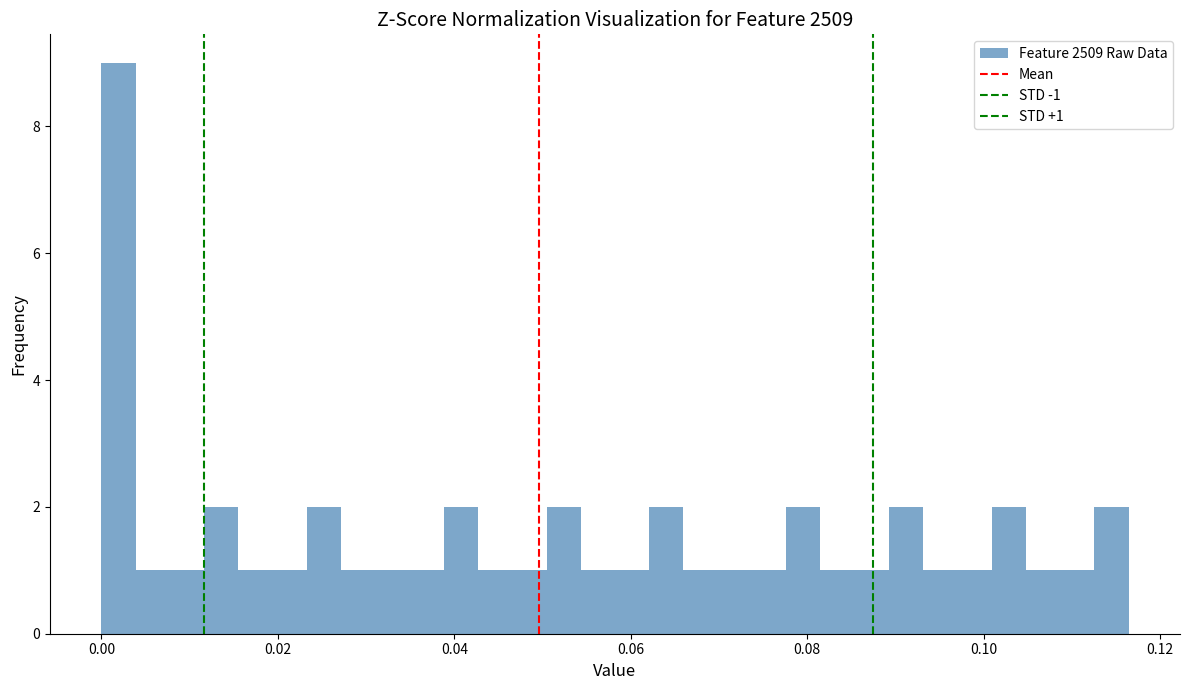

Read against the x-axis, roughly where is the centre of the tallest bar?

0.002